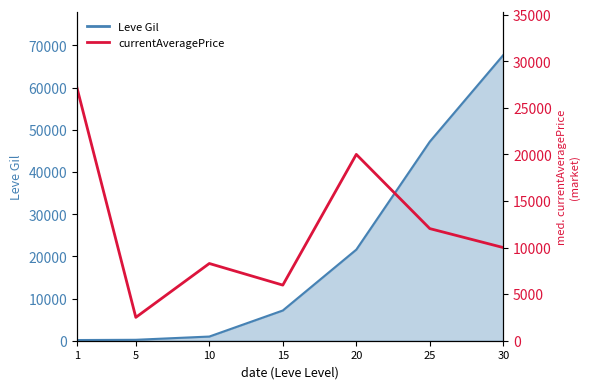

Where is the data nearest to the value 14817?

25